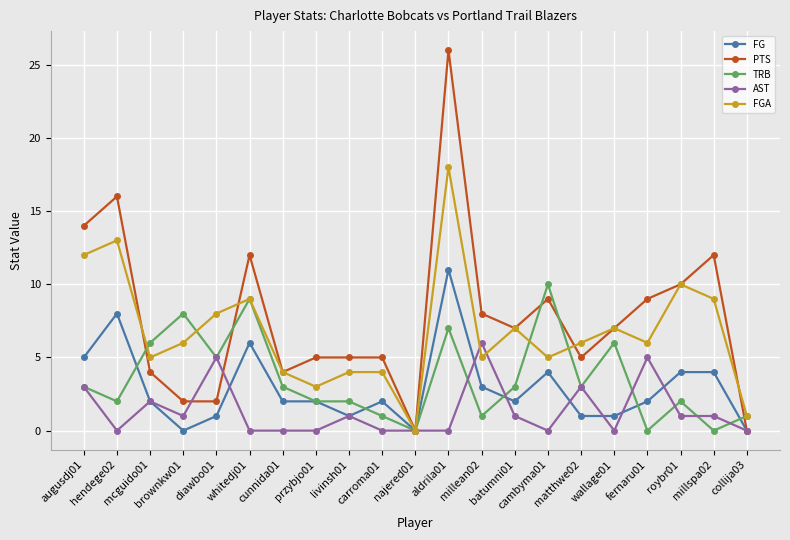

What is the average value of the AST series?

1